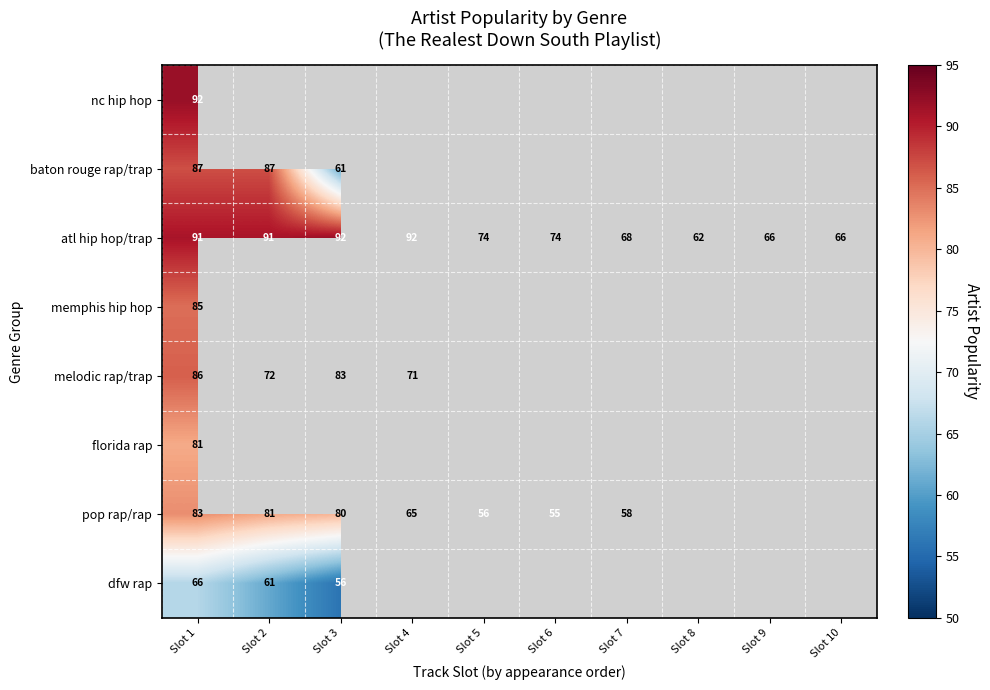

What is the total value across all series at Slot 1?

671